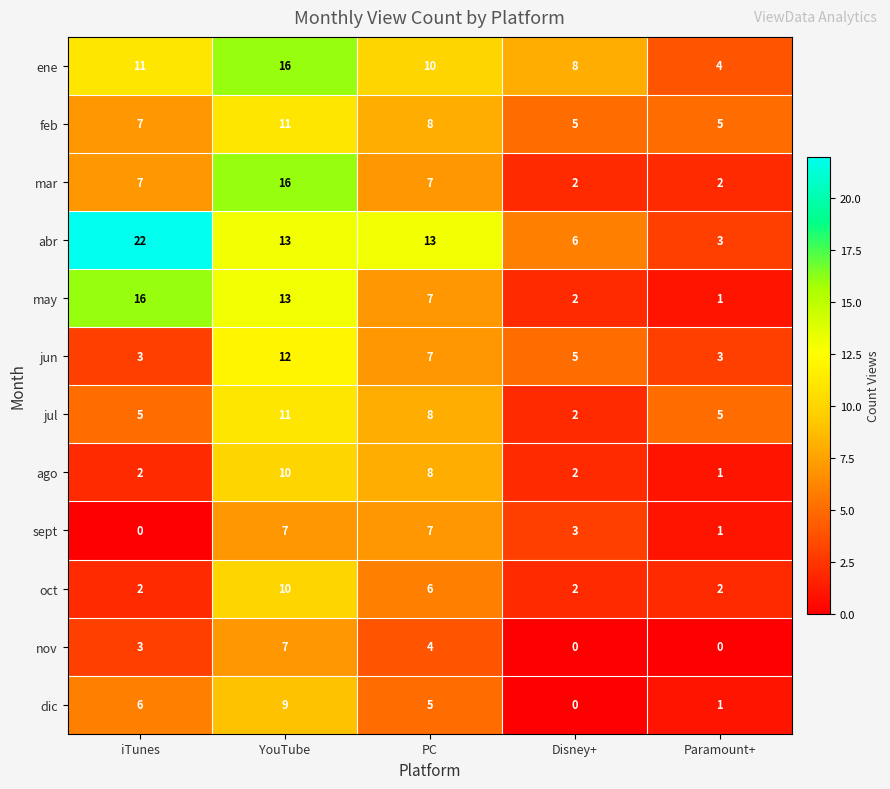

What is the difference between the ago values at Paramount+ and PC?

7